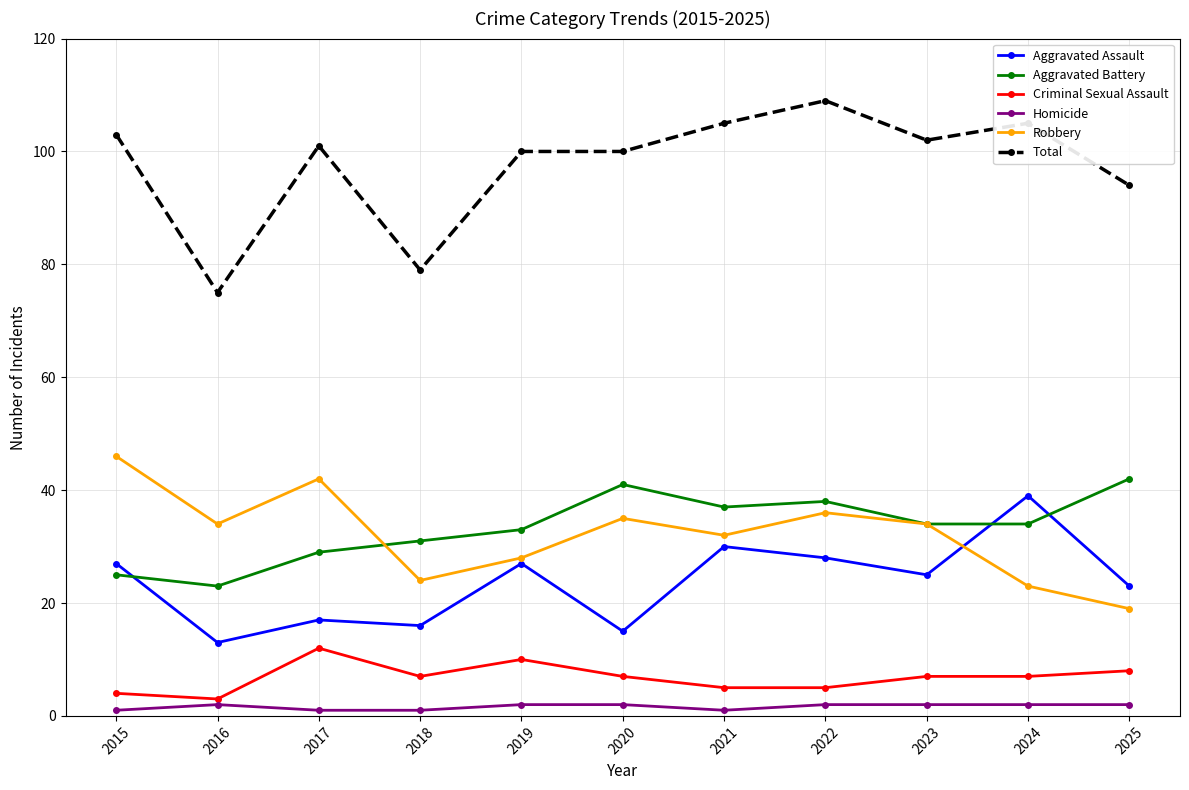

Count the number of data series in this chart.

6